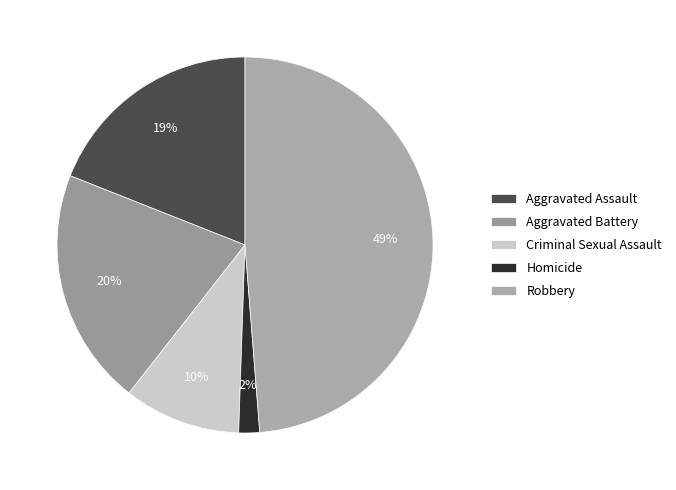

What is the largest slice in the pie chart?

Robbery